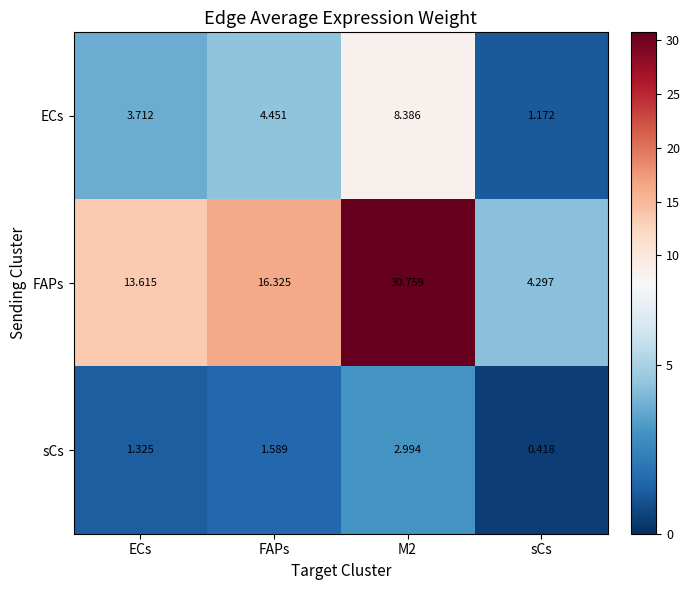

What is the difference between the highest and lowest values at M2?

27.8